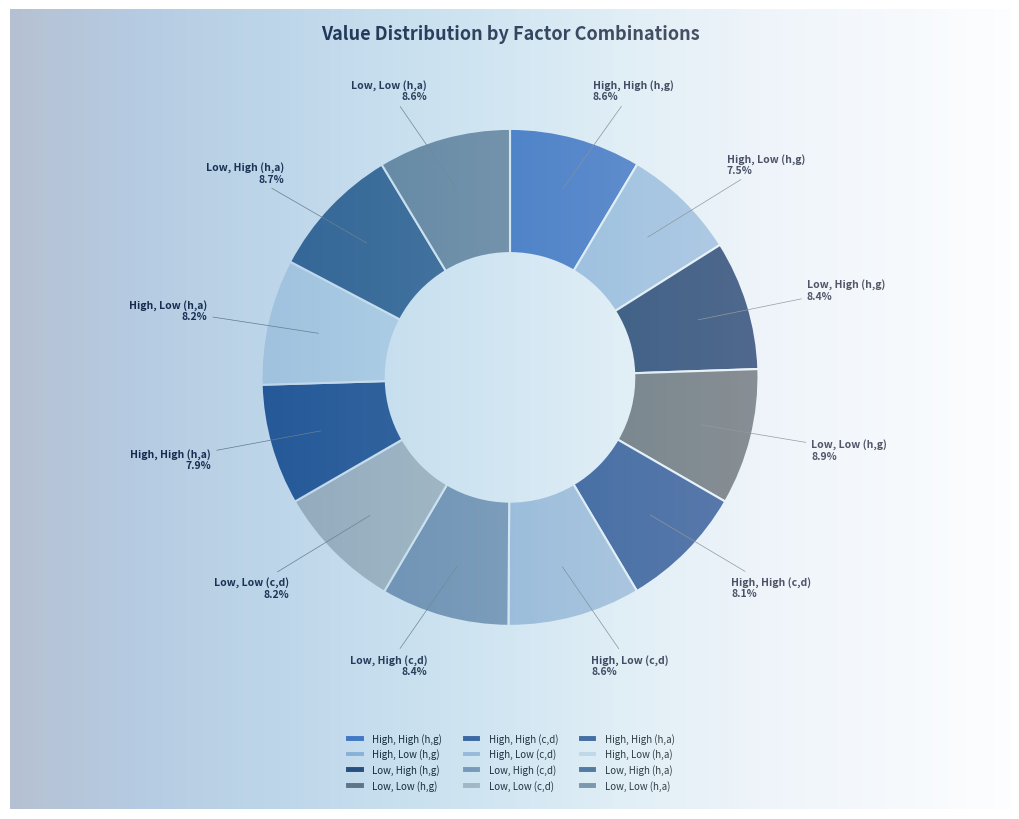

Is there any slice that represents more than half of the pie?

No